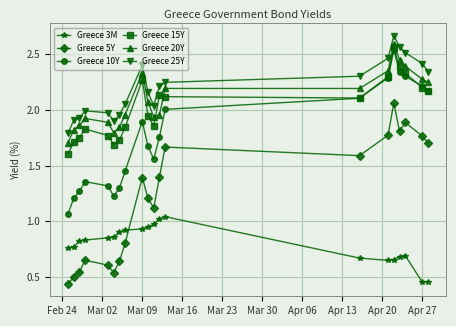

Which series has the largest total across all categories?

Greece 25Y